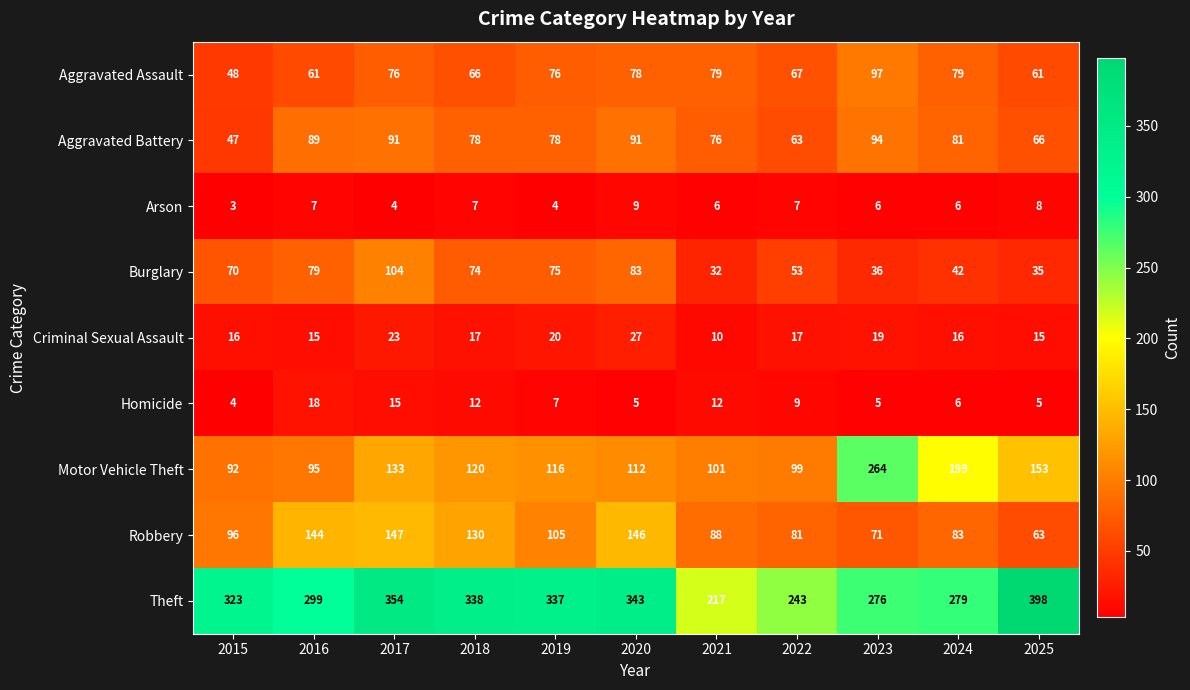

At which category does the chart reach its minimum across all series?

2015